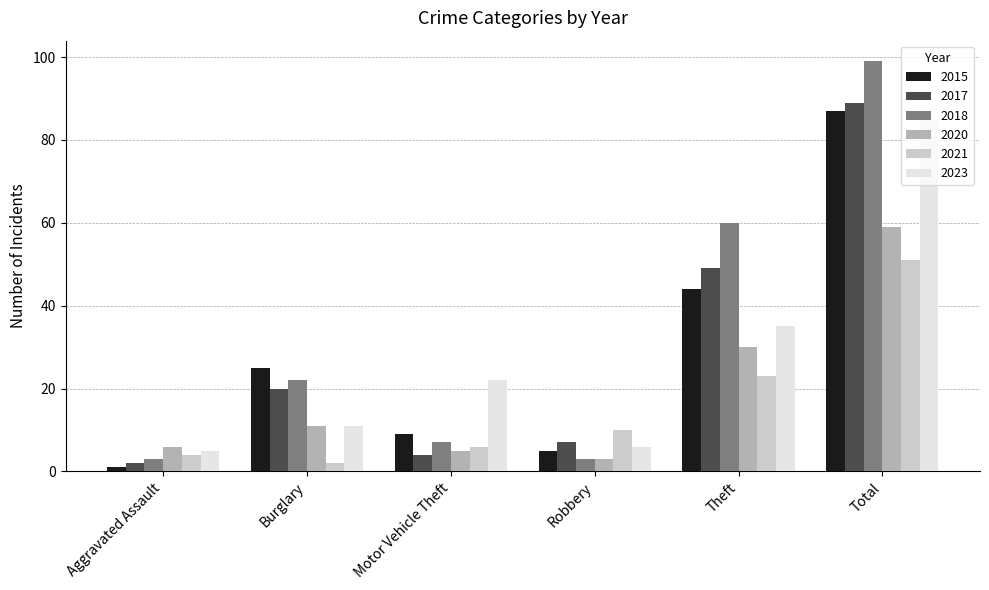

List the series in order of their peak value, lowest first.

2021, 2020, 2023, 2015, 2017, 2018